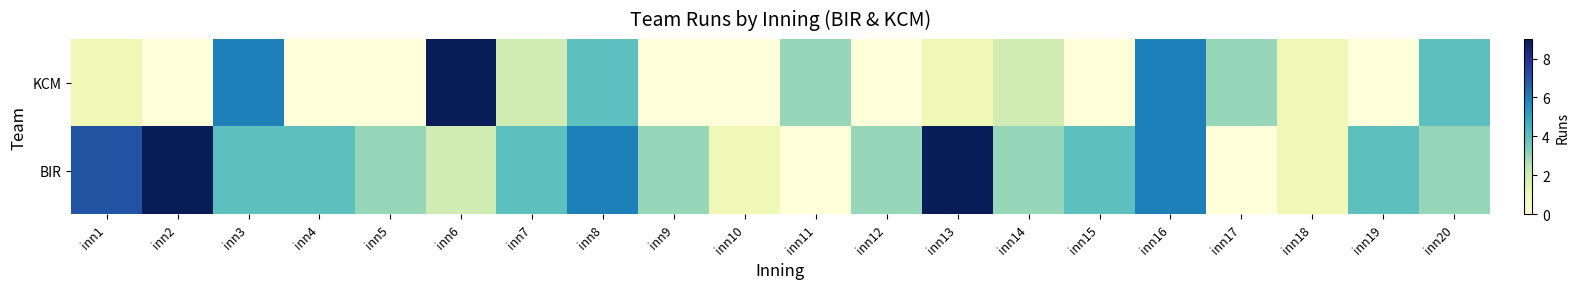

Rank the series by their maximum value, from lowest to highest.

BIR, KCM